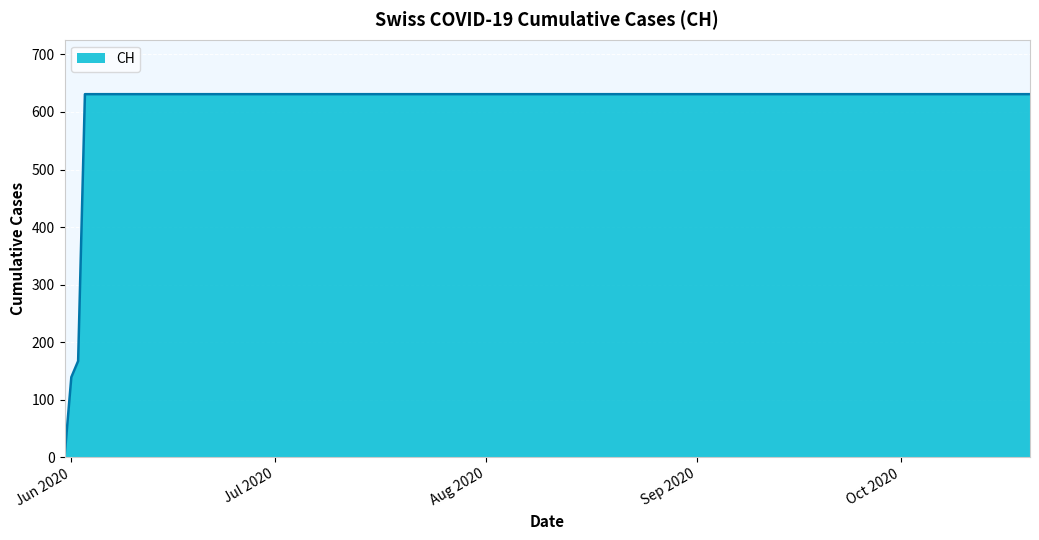

What is the difference between the maximum and minimum values?

631